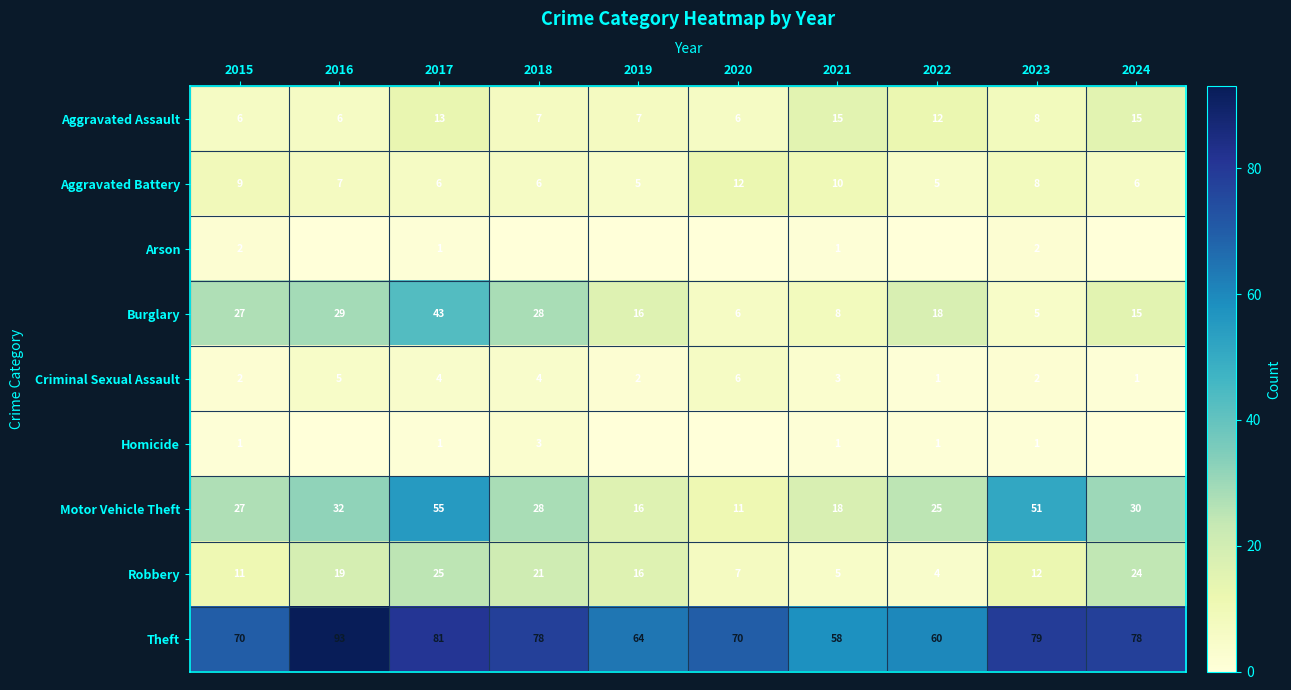

The value of Theft at 2023 is 79. True or false?

True